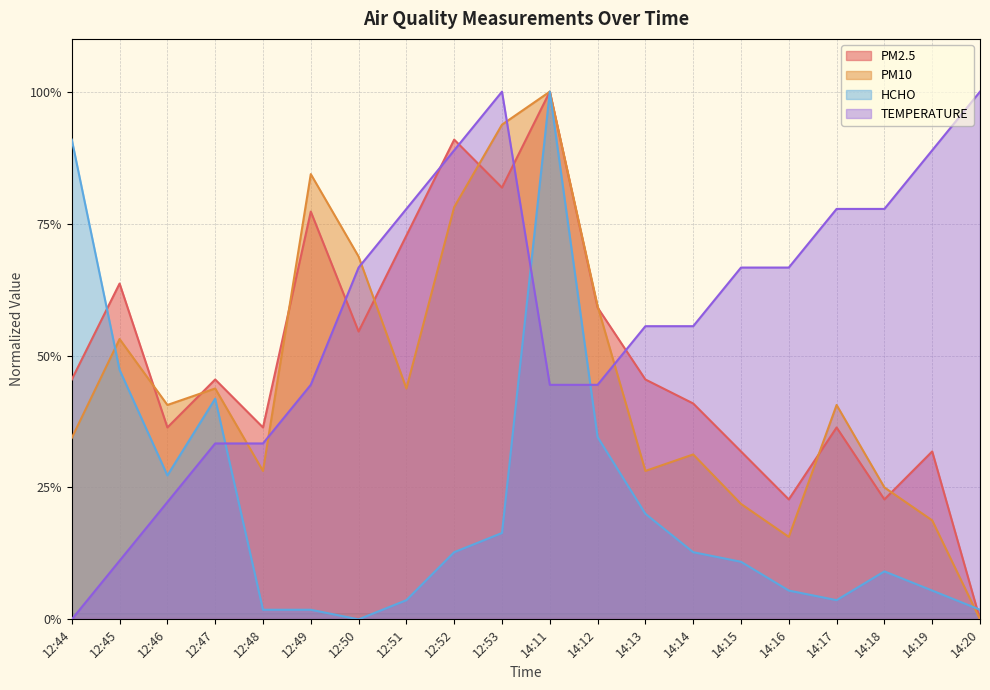

What is the difference between the HCHO values at 14:15 and 12:53?

5.5